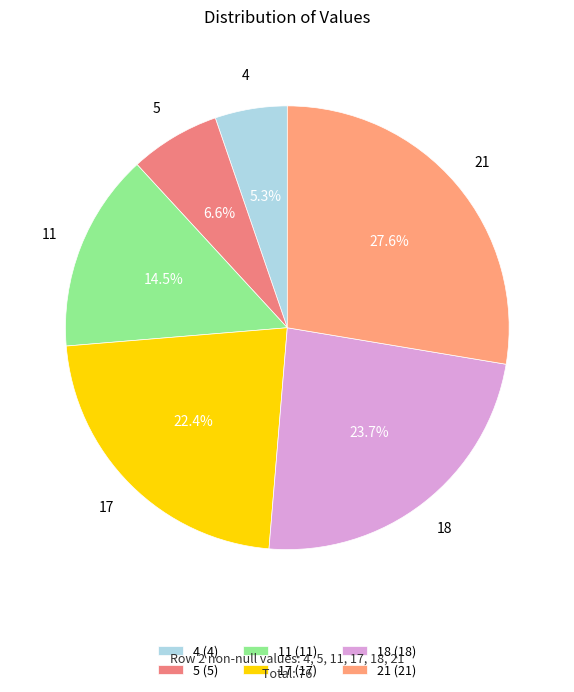

Rank the categories by value from highest to lowest.

21, 18, 17, 11, 5, 4